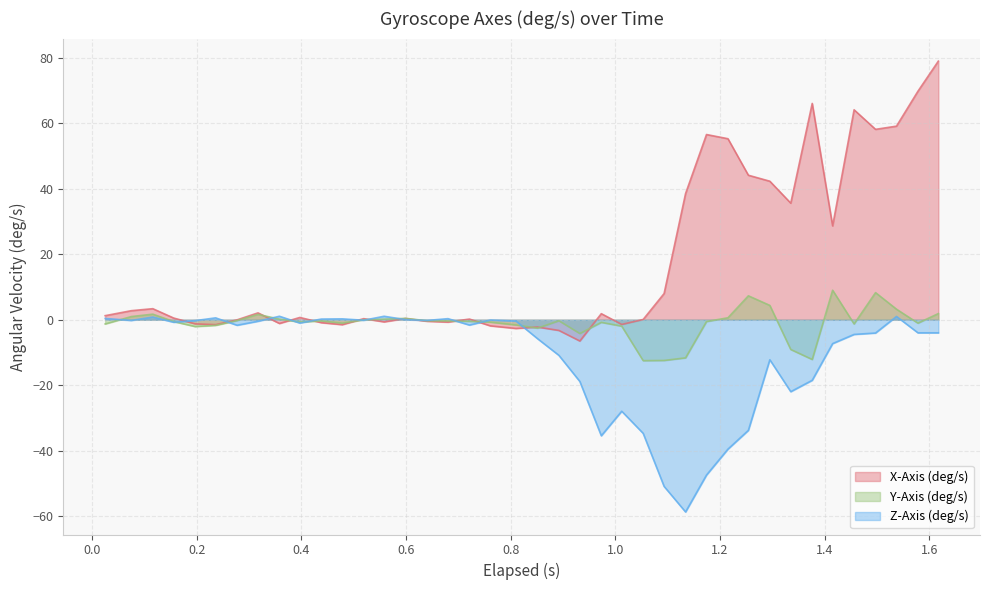

How many values in the Z-Axis (deg/s) series are below -1?

22